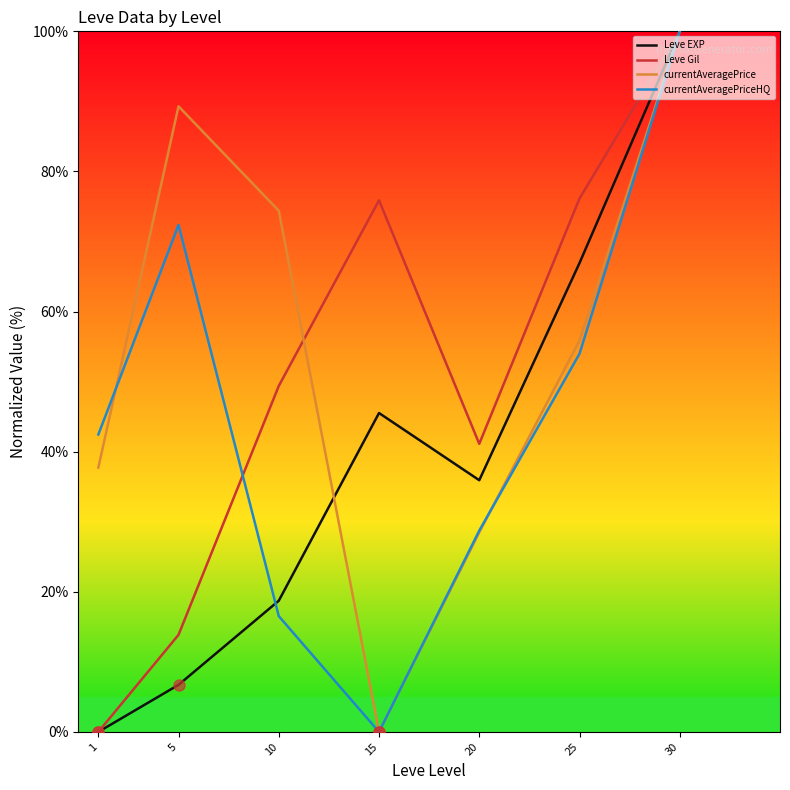

The currentAveragePriceHQ series shows 47.6 at 20. True or false?

False